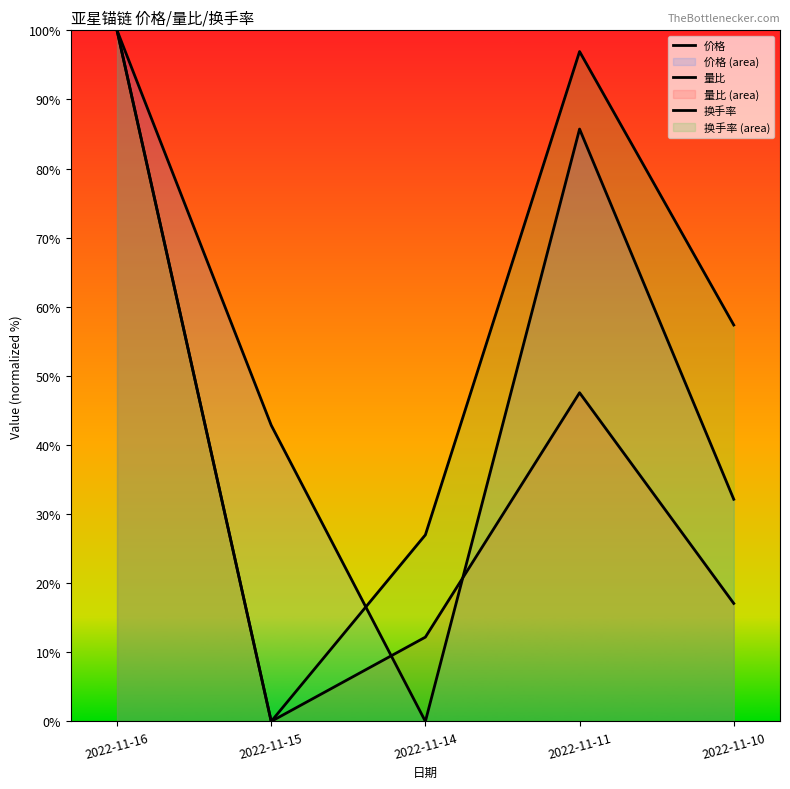

What is the value of the 价格 point at the 5th from the left?

32.1